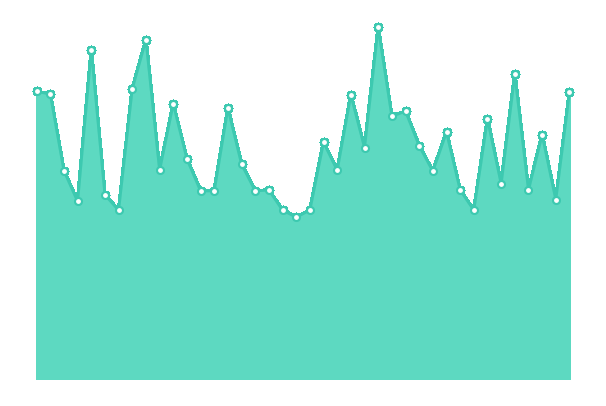

Rank the categories by value from lowest to highest.

20, 7, 19, 21, 33, 4, 39, 6, 13, 14, 17, 18, 32, 37, 35, 30, 3, 10, 23, 16, 12, 25, 29, 22, 38, 31, 34, 27, 28, 15, 11, 24, 2, 40, 1, 8, 36, 5, 9, 26